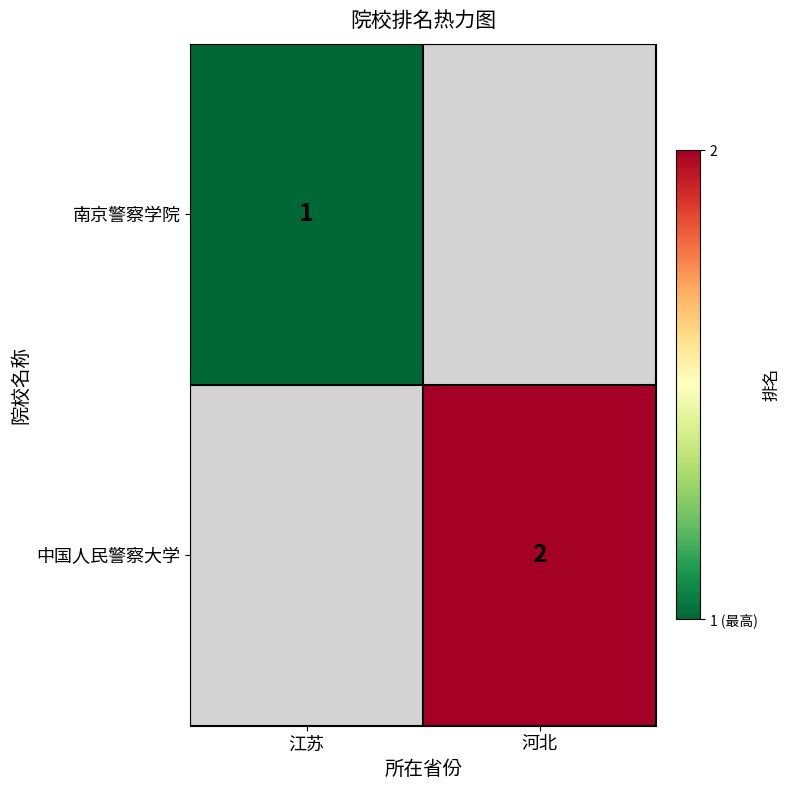

The value of 中国人民警察大学 at 河北 is 3. True or false?

False